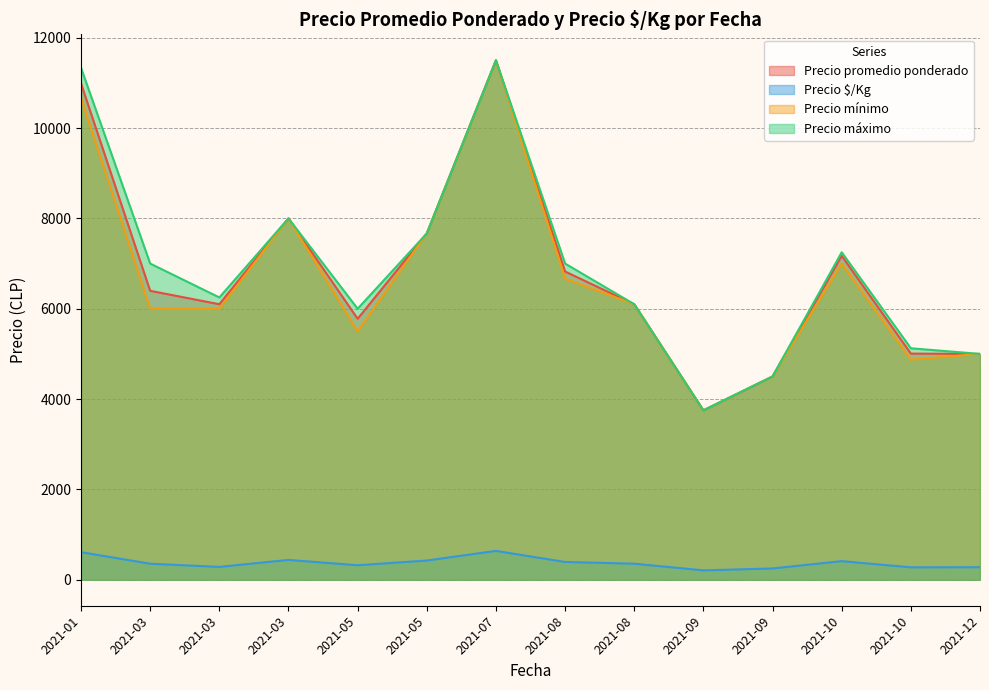

What is the sum of all Precio $/Kg values?

5248.3